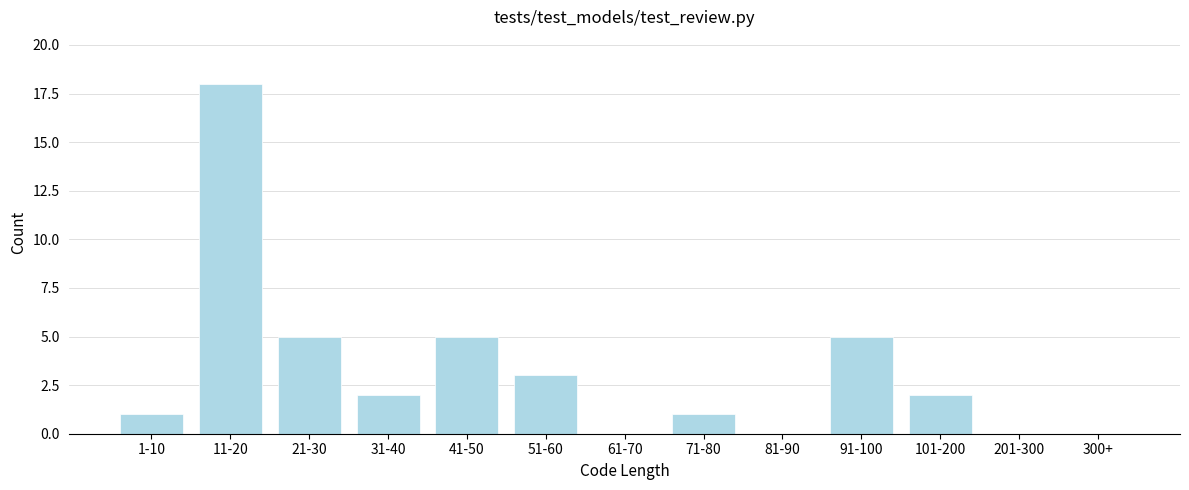

Reading left to right, list all the values displayed in this chart.

1-10=1	11-20=18	21-30=5	31-40=2	41-50=5	51-60=3	61-70=0	71-80=1	81-90=0	91-100=5	101-200=2	201-300=0	300+=0